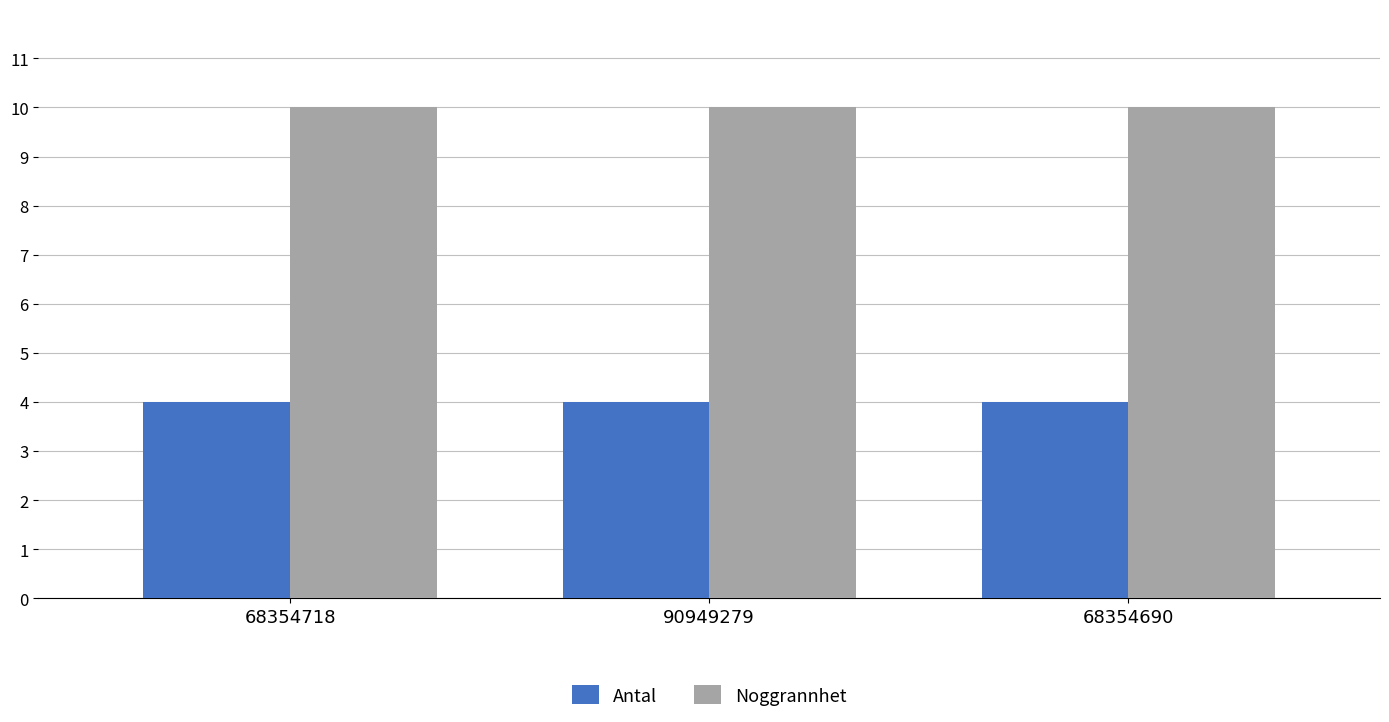

Which series has the largest total across all categories?

Noggrannhet